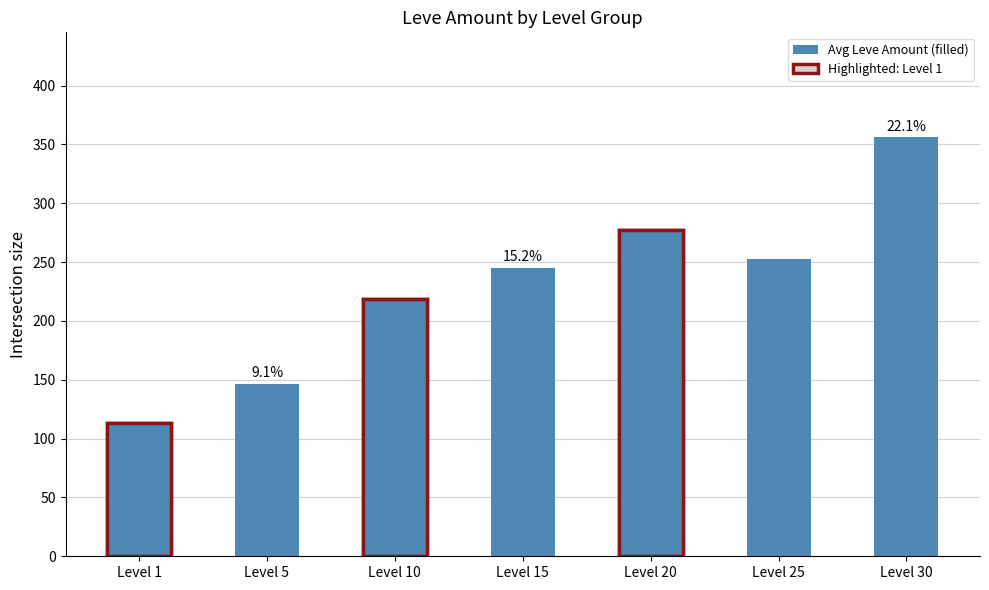

Approximately how many times larger is the value at Level 1 compared to Level 10?

0.5